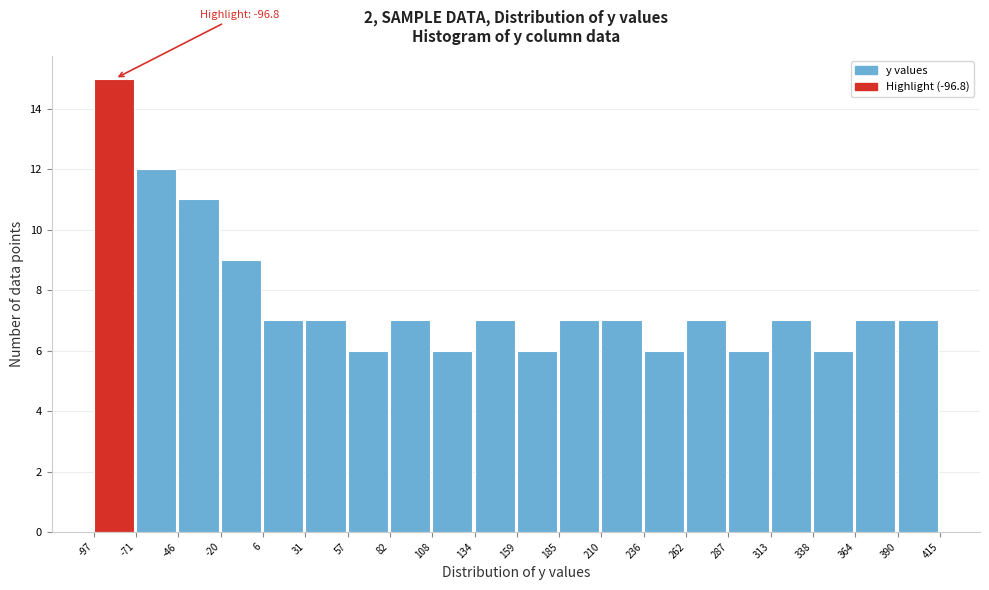

Over which range of the x-axis is the bar tallest?

-97 to -71